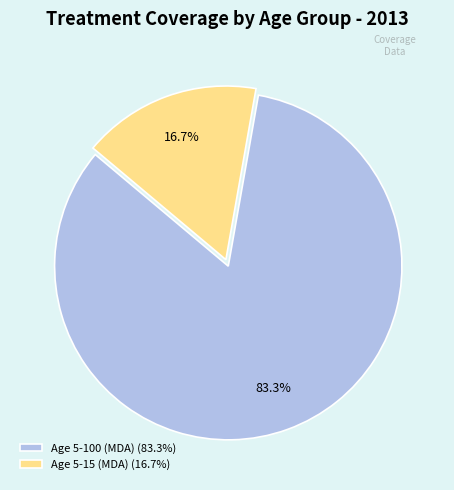

Rank the categories by value from highest to lowest.

Age 5-100 (MDA) (83.3%), Age 5-15 (MDA) (16.7%)